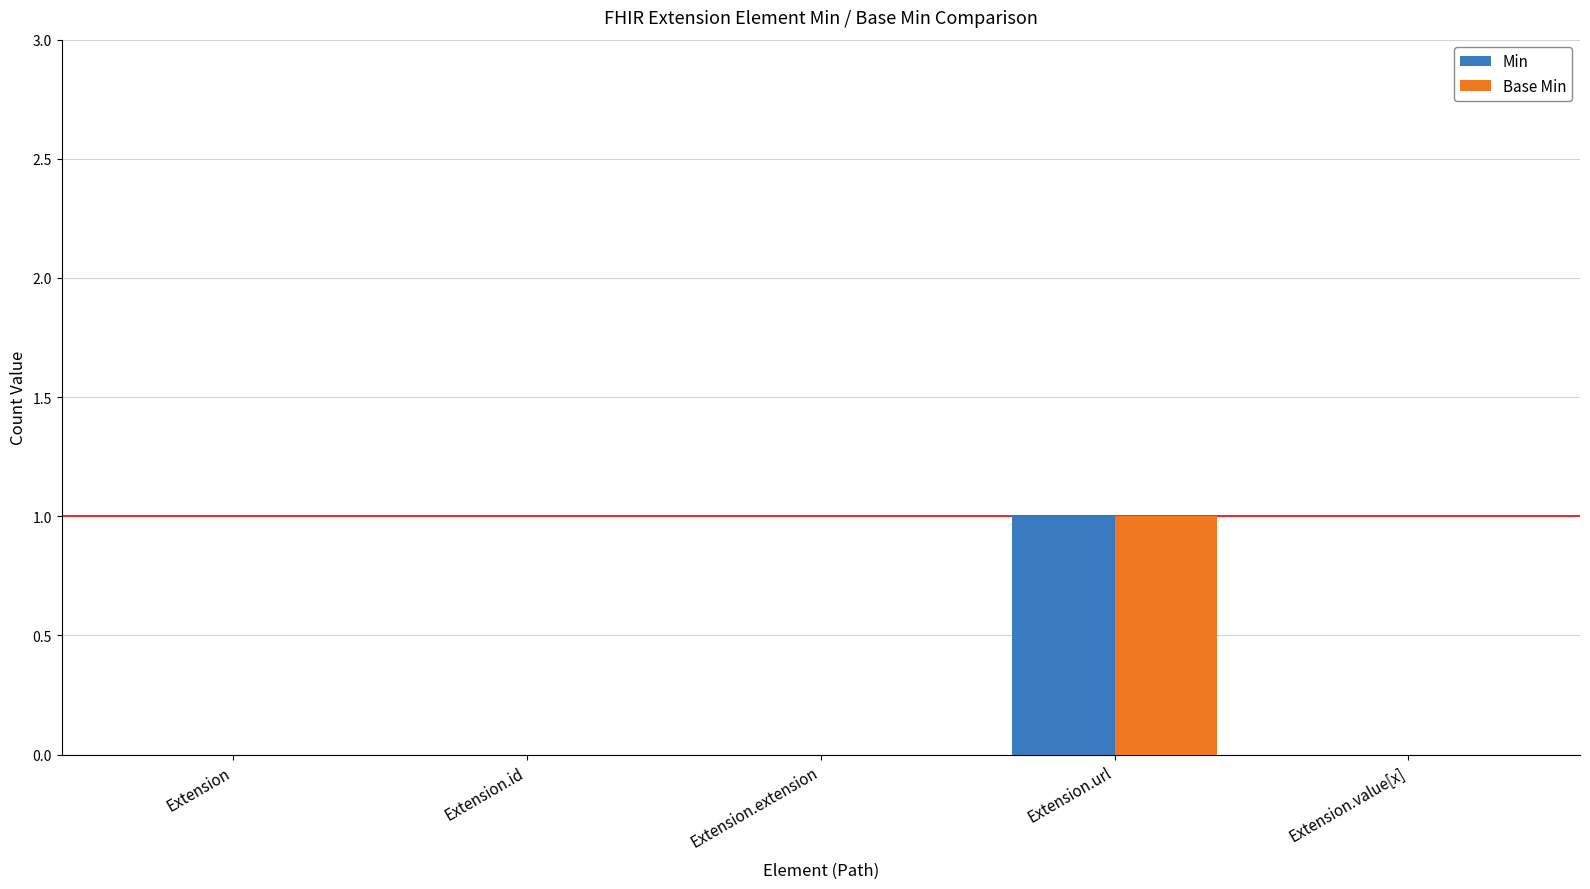

Does the chart contain stacked bars?

No